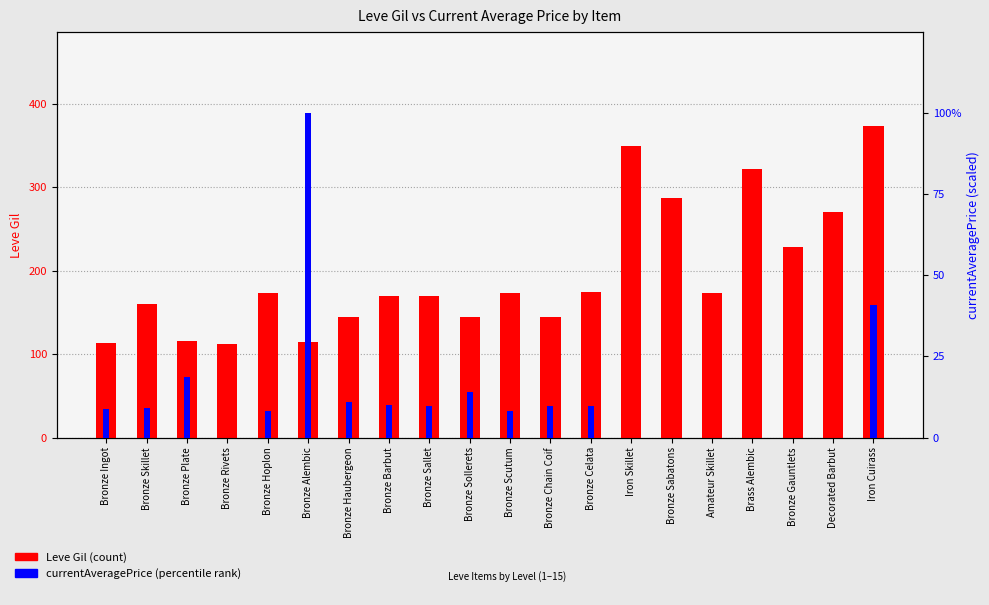

At which category is the sum across all series the highest?

Iron Cuirass